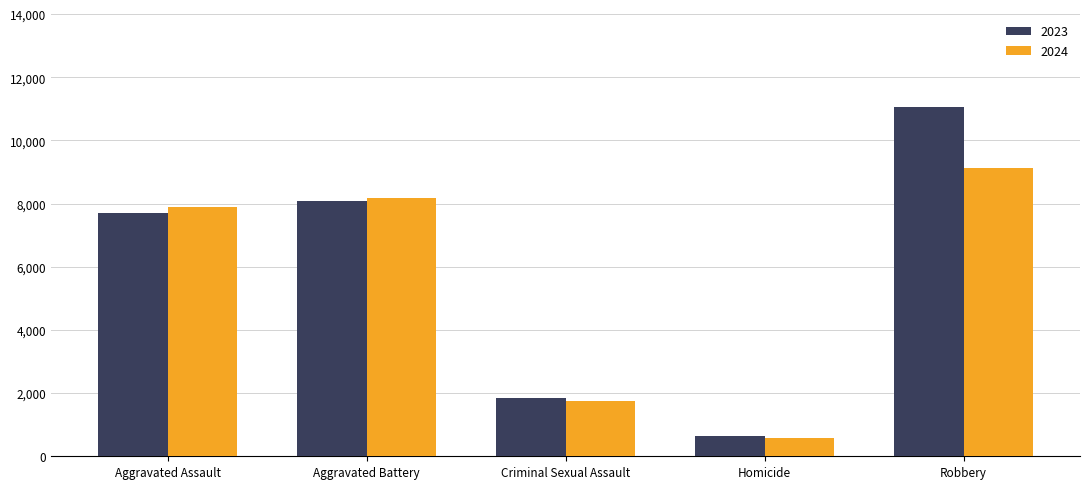

What is the difference between the second highest and second lowest values in the 2023 series?

6226